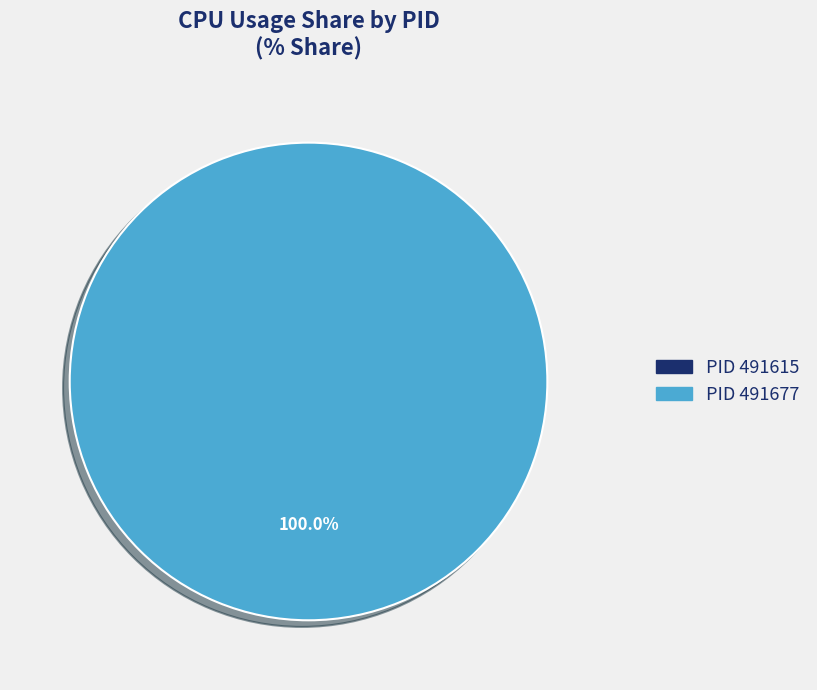

What is the largest slice in the pie chart?

491677